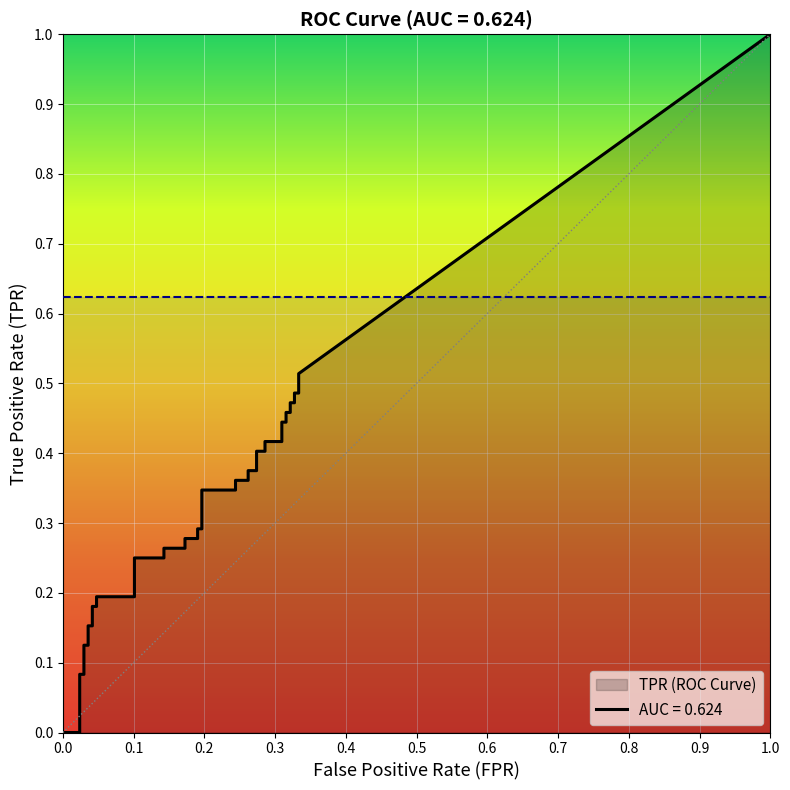

Which series has the largest total across all categories?

tpr